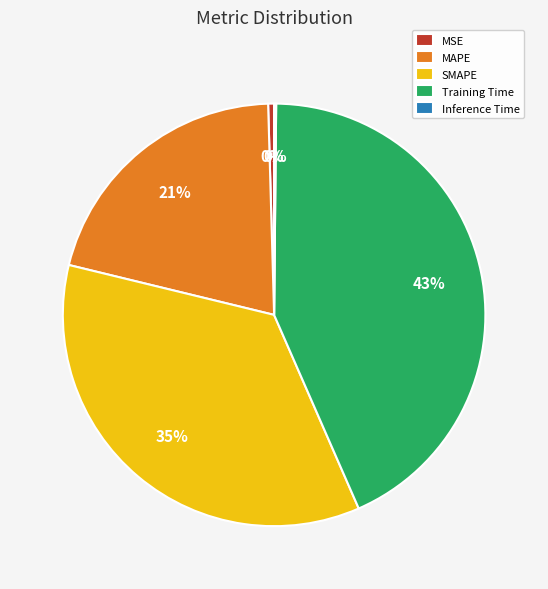

To the nearest percent, what is the difference between the largest and smallest slice percentages?

43%